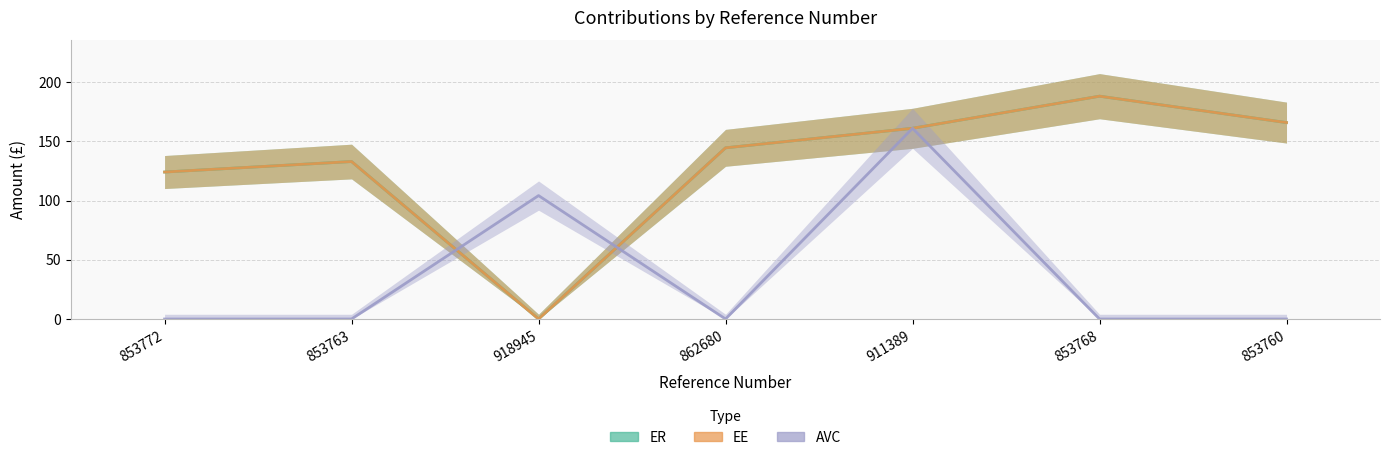

True or false: ER and EE intersect in this chart.

False